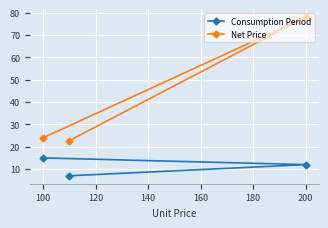

What is the difference between the maximum and minimum values in the Consumption Period series?

8.0